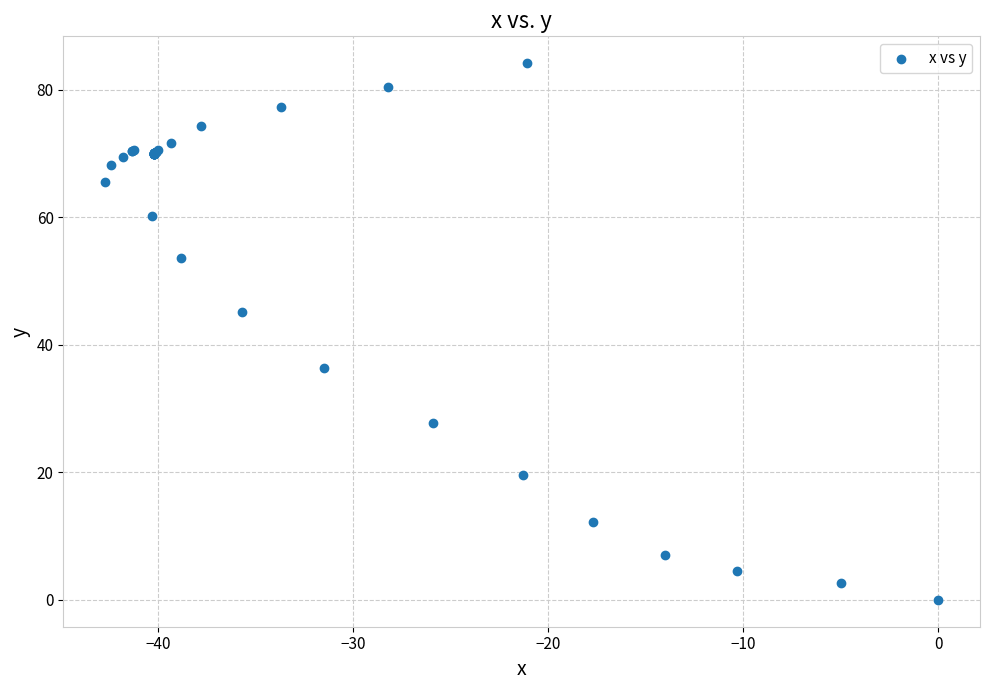

What Y value in the scatter plot is closest to 42?

45.2